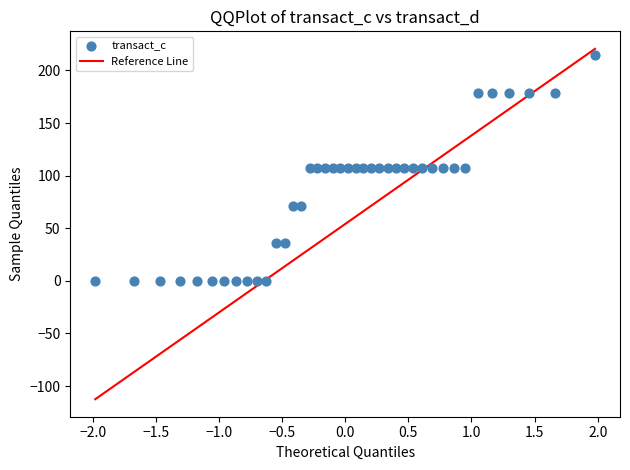

What is the range of X values (max minus min)?

4.0